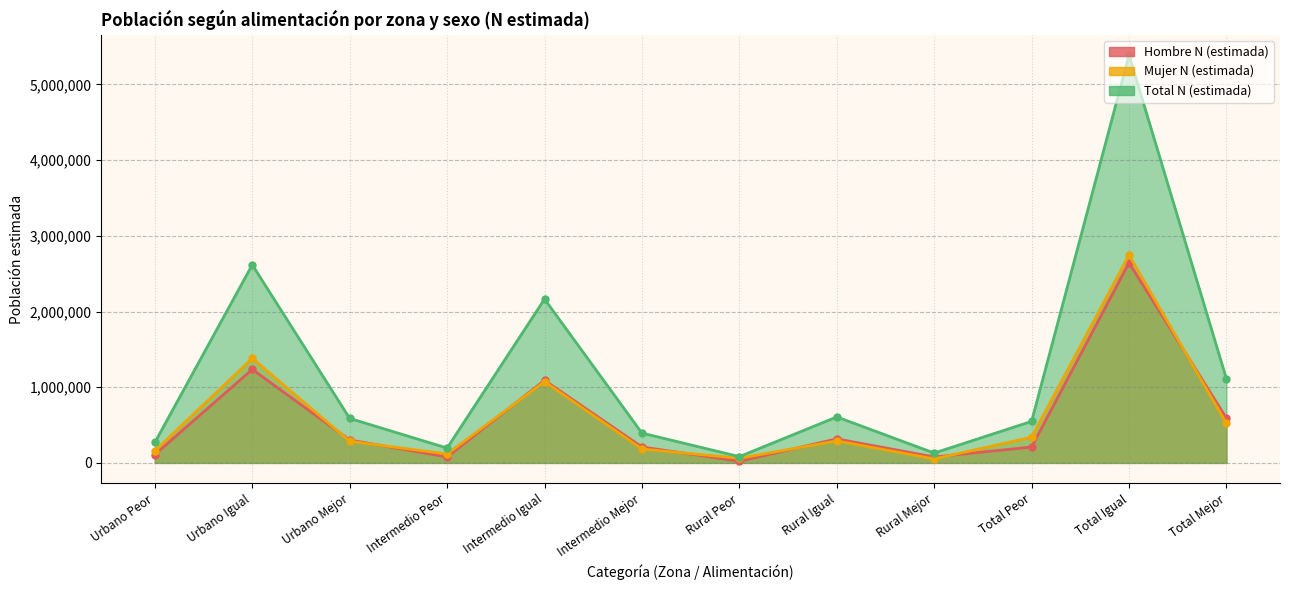

What is the lowest value of the Mujer N (estimada) series?

52255